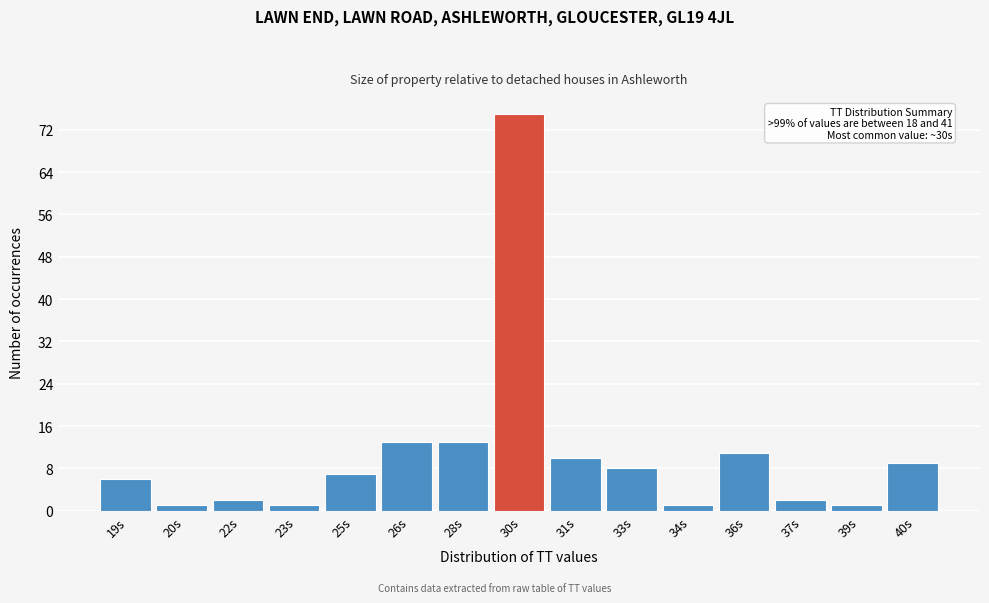

Reading left to right, list all the values displayed in this chart.

19s=6	20s=1	22s=2	23s=1	25s=7	26s=13	28s=13	30s=75	31s=10	33s=8	34s=1	36s=11	37s=2	39s=1	40s=9